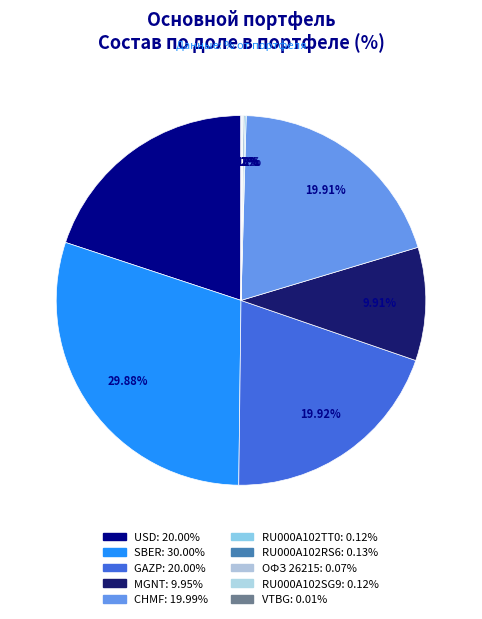

To the nearest percent, what portion does USD represent?

20%